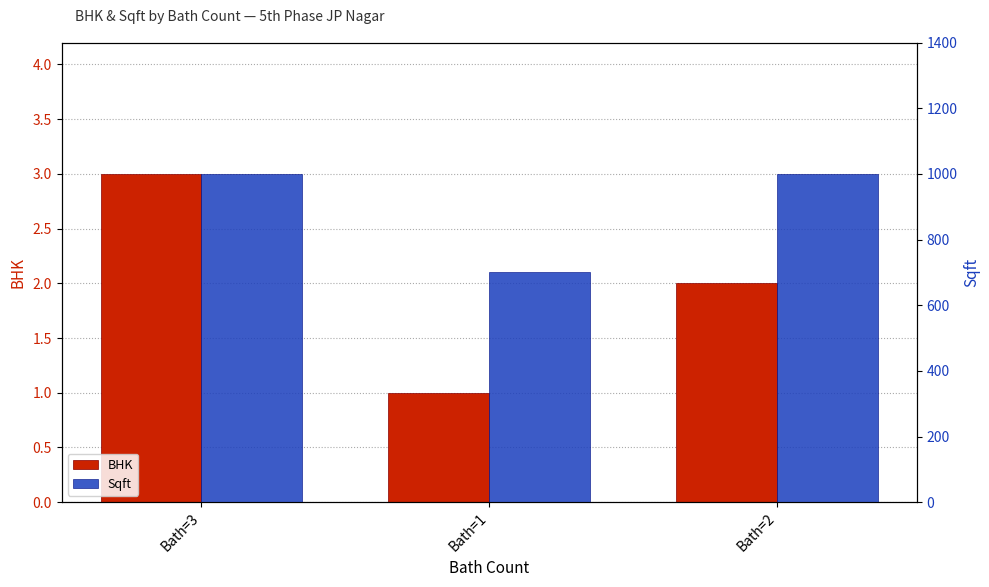

At which category is the sum across all series the highest?

Bath=3